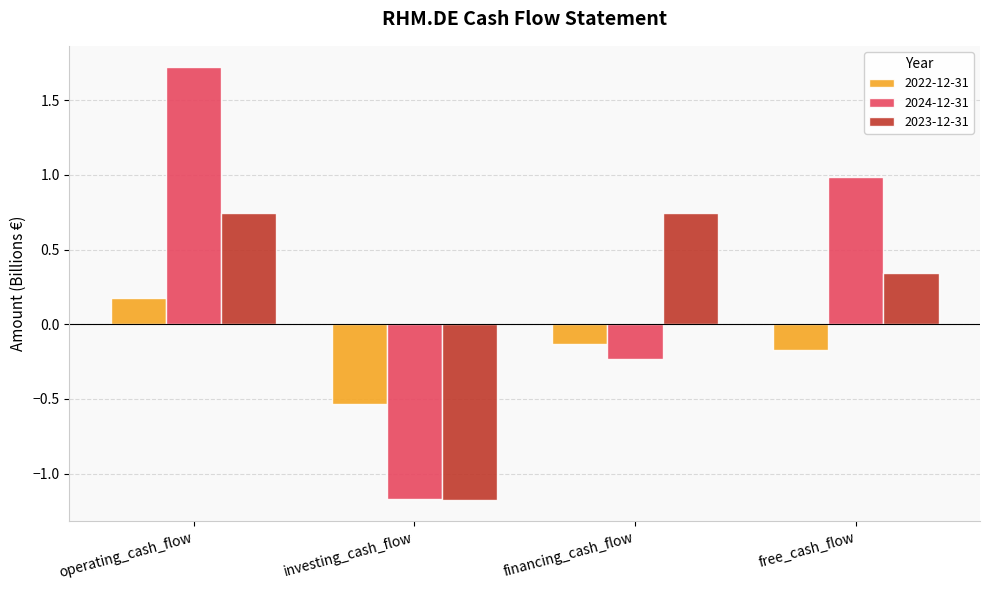

Rank the series by their average value, from highest to lowest.

2024-12-31, 2023-12-31, 2022-12-31